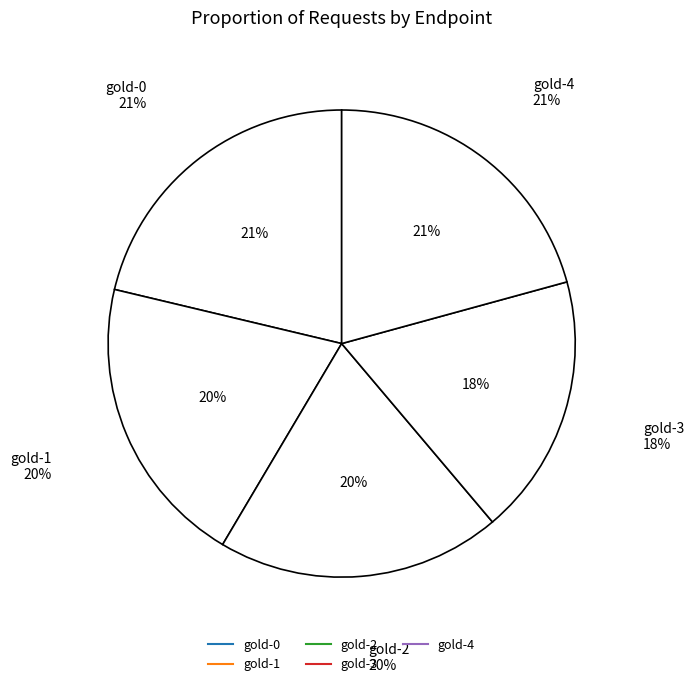

Which slice is the smallest?

gold-3